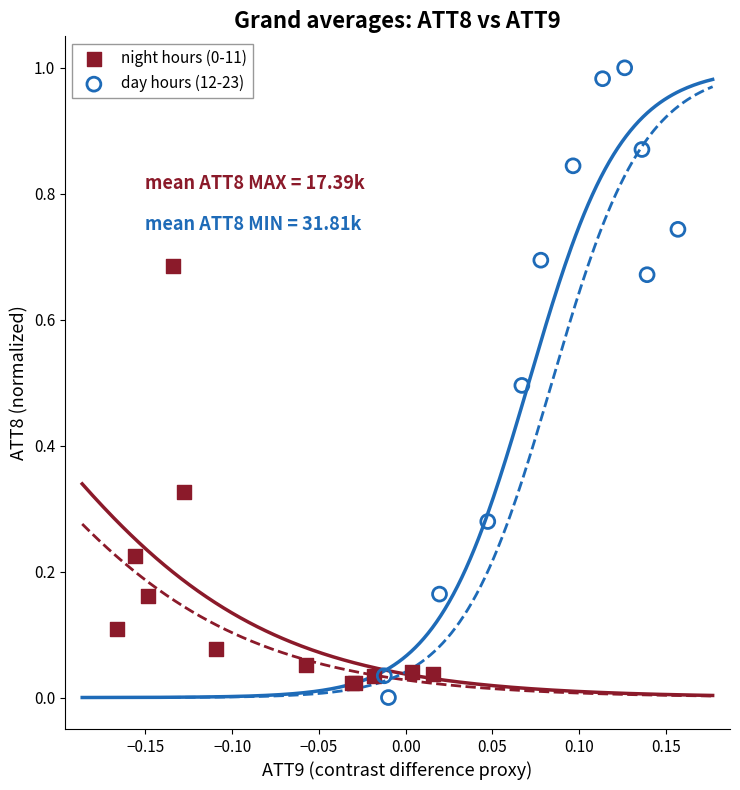

Which series reaches the maximum Y coordinate?

day hours (12-23)